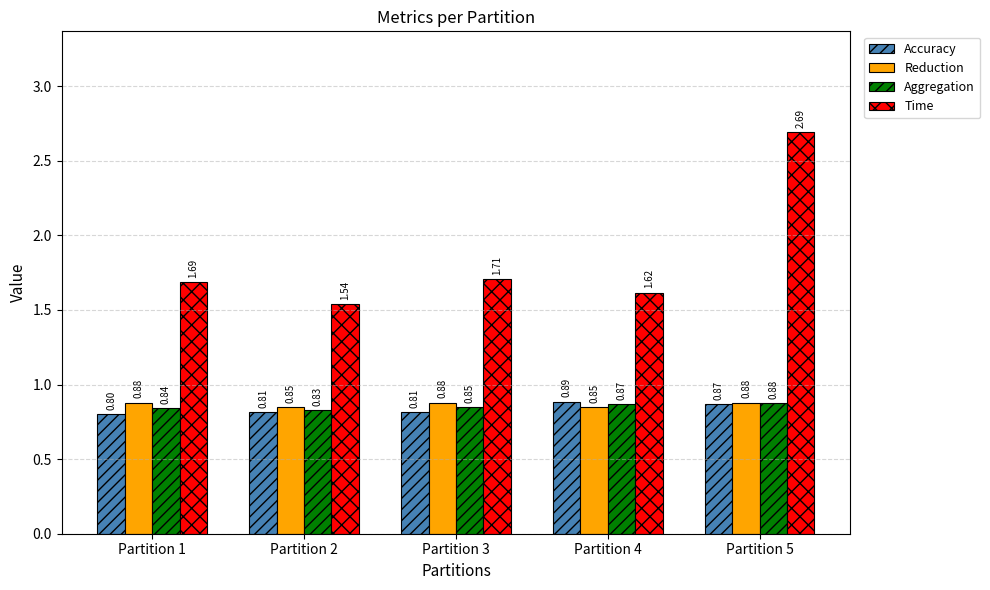

The Time series shows 1.6 at Partition 5. True or false?

False